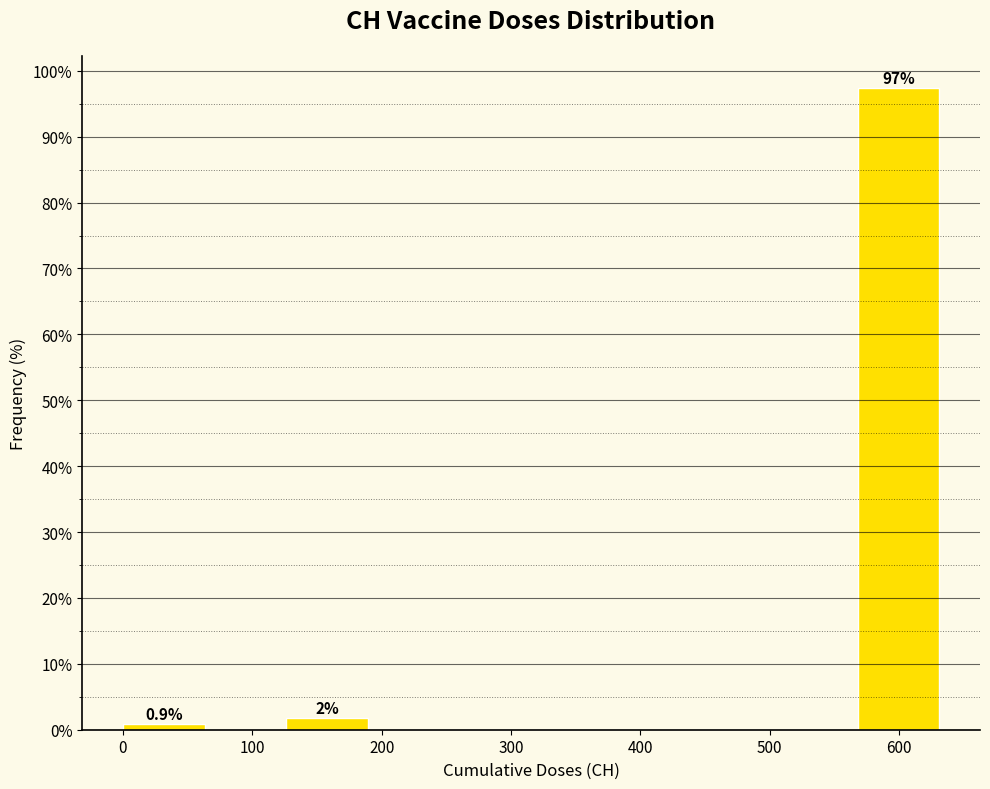

Over which range of the x-axis is the bar tallest?

570 to 630